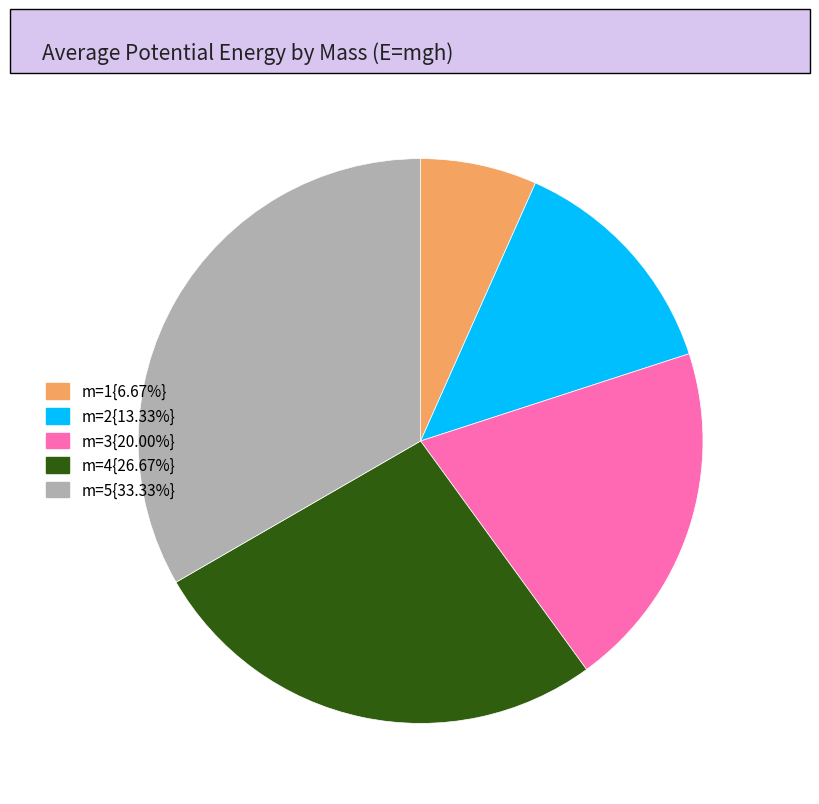

Does any single category account for the majority?

No